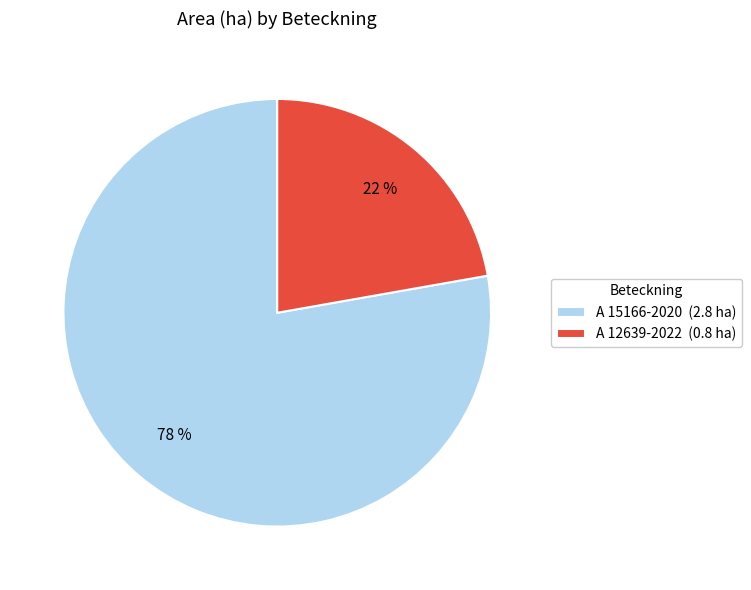

Which slice represents more than half of the pie?

A 15166-2020